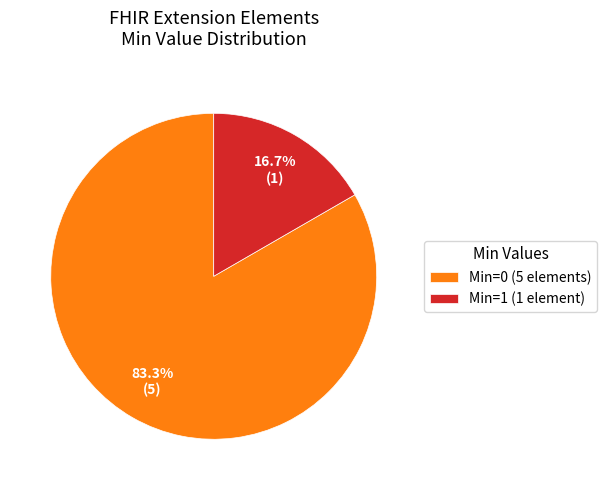

Rank the categories by value from highest to lowest.

Min=0 (5 elements), Min=1 (1 element)